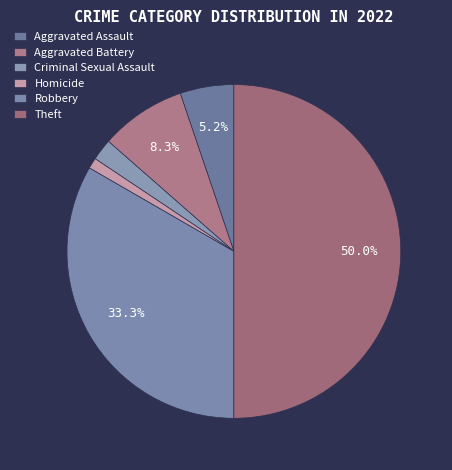

What percentage is the Theft slice, to the nearest percent?

50%